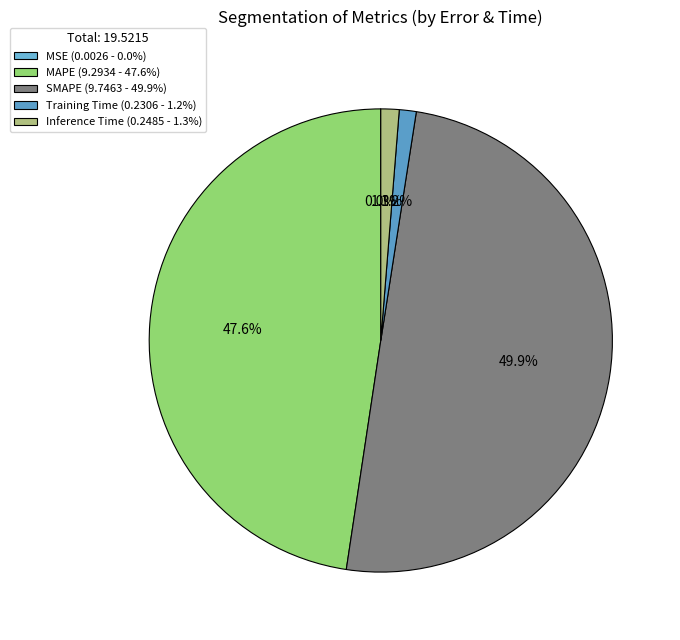

The Training Time slice represents 1% of the pie. True or false?

True